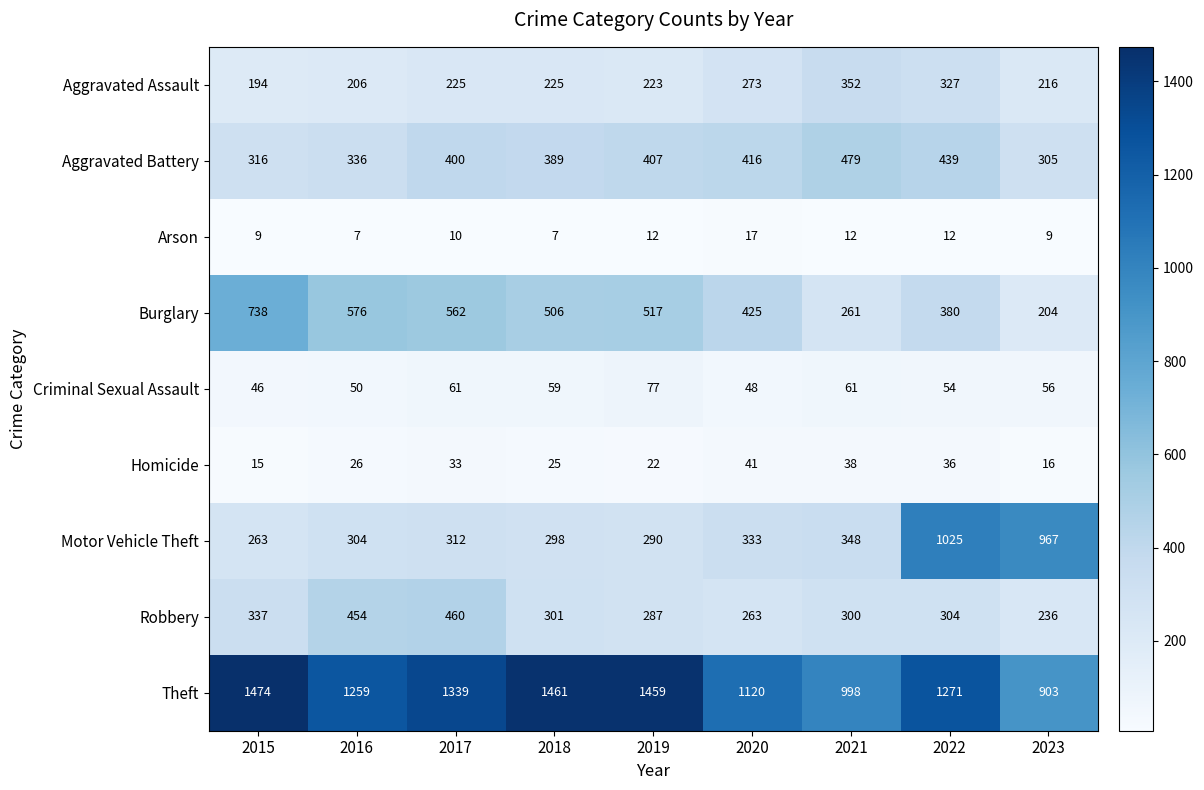

What is the sum of all Theft values?

11284